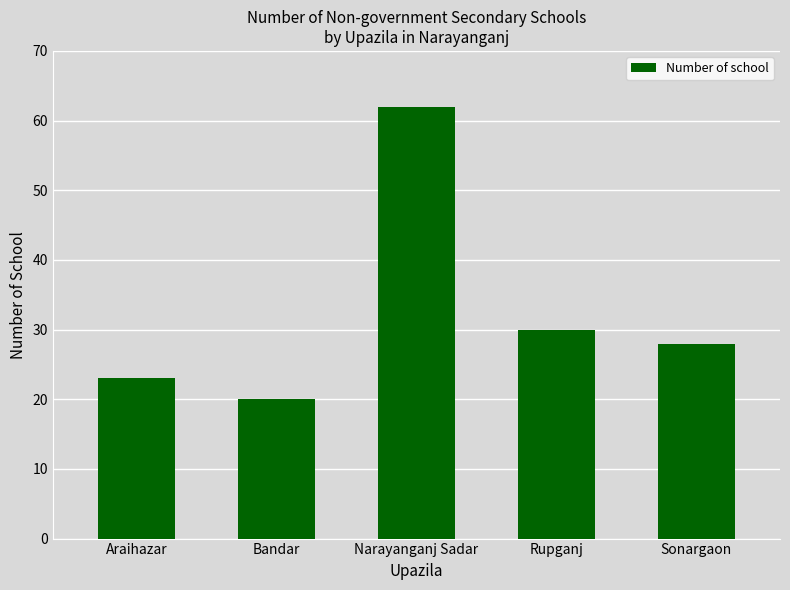

What is the change in value from Narayanganj Sadar to Rupganj?

-32